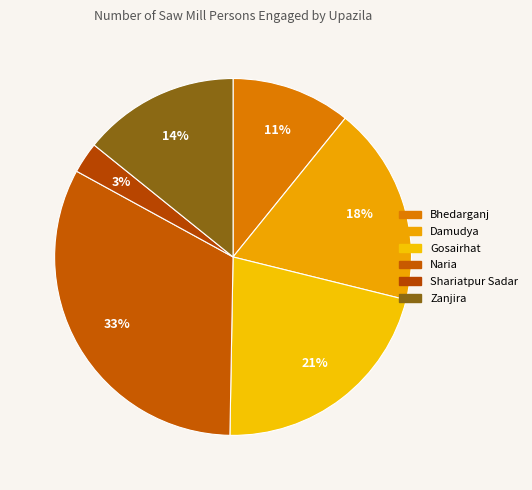

Between Bhedarganj and Naria, which is larger?

Naria